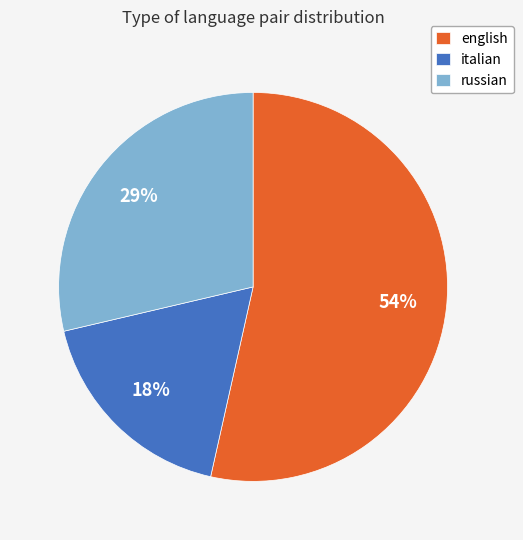

Which slice represents more than half of the pie?

english